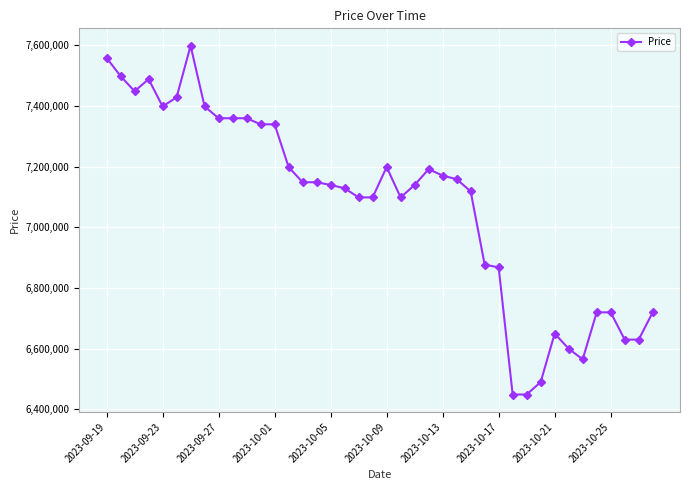

True or false: there are more than 2 points higher than both neighbors.

True